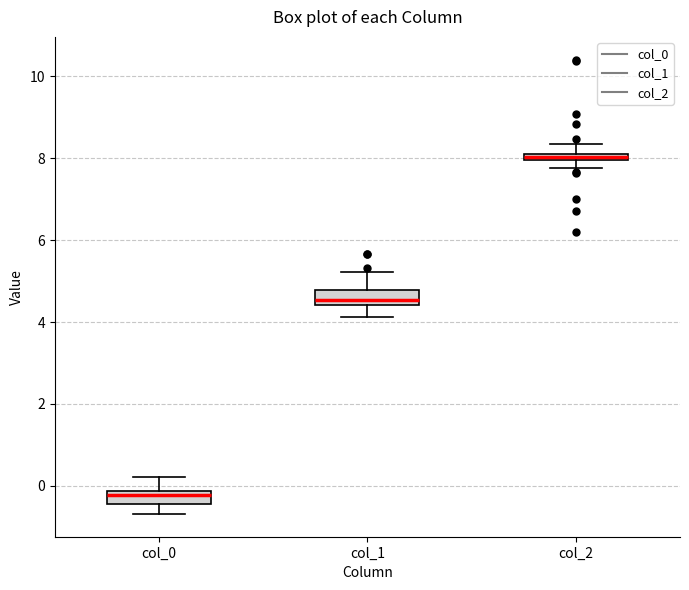

Where does the upper whisker of the box for col_2 end on the y-axis? The values are not printed on the chart, so give them approximately, as read against the axis.

8.4